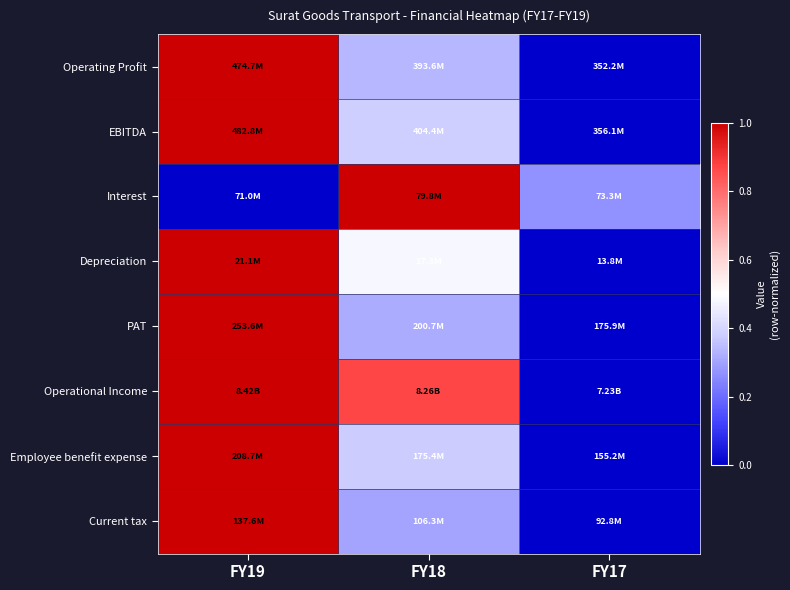

Which series has the largest total across all categories?

Operational Income